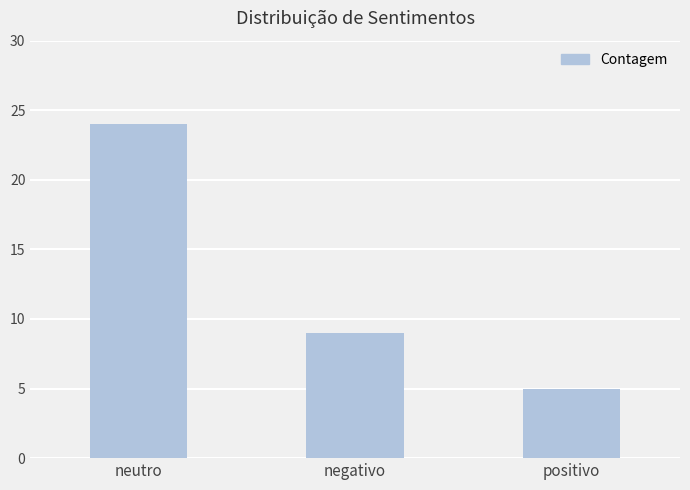

What position from the right is positivo?

1